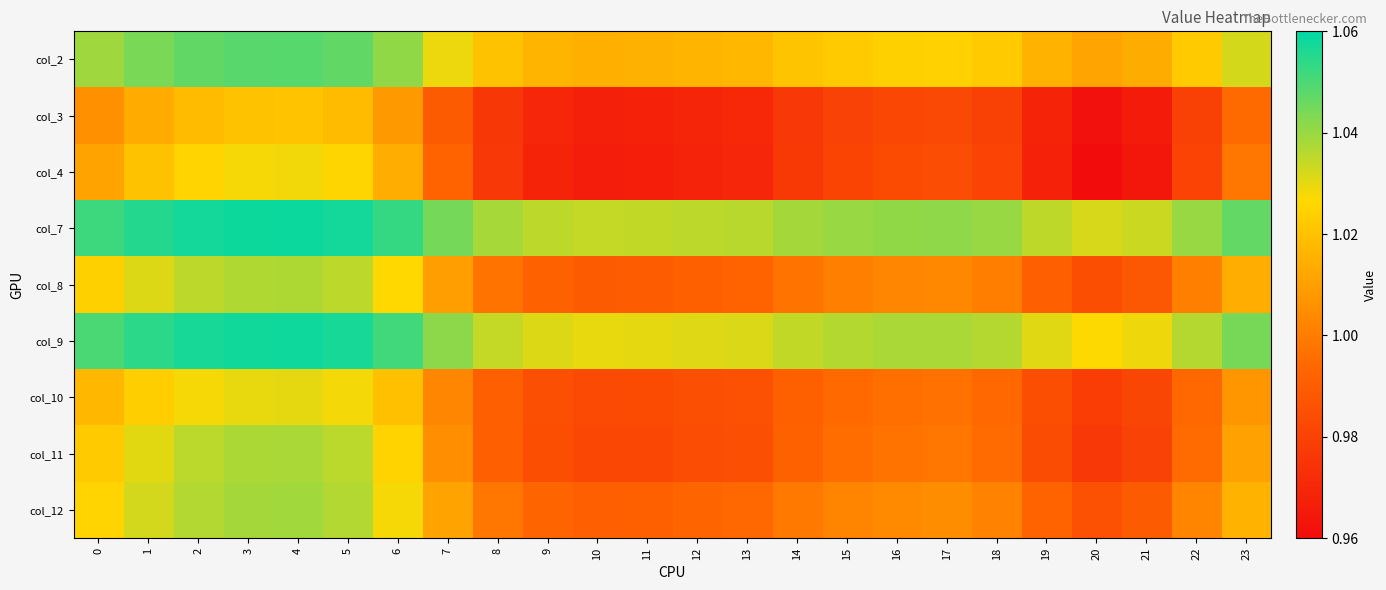

Reading right to left, extract all data points from this chart.

col_2: 23=1.0	22=1.0	21=1.0	20=1.0	19=1.0	18=1.0	17=1.0	16=1.0	15=1.0	14=1.0	13=1.0	12=1.0	11=1.0	10=1.0	9=1.0	8=1.0	7=1.0	6=1.0	5=1.0	4=1.0	3=1.0	2=1.0	1=1.0	0=1.0
col_3: 23=1.0	22=1.0	21=1.0	20=1.0	19=1.0	18=1.0	17=1.0	16=1.0	15=1.0	14=1.0	13=1.0	12=1.0	11=1.0	10=1.0	9=1.0	8=1.0	7=1.0	6=1.0	5=1.0	4=1.0	3=1.0	2=1.0	1=1.0	0=1.0
col_4: 23=1.0	22=1.0	21=1.0	20=1.0	19=1.0	18=1.0	17=1.0	16=1.0	15=1.0	14=1.0	13=1.0	12=1.0	11=1.0	10=1.0	9=1.0	8=1.0	7=1.0	6=1.0	5=1.0	4=1.0	3=1.0	2=1.0	1=1.0	0=1.0
col_7: 23=1.0	22=1.0	21=1.0	20=1.0	19=1.0	18=1.0	17=1.0	16=1.0	15=1.0	14=1.0	13=1.0	12=1.0	11=1.0	10=1.0	9=1.0	8=1.0	7=1.0	6=1.1	5=1.1	4=1.1	3=1.1	2=1.1	1=1.1	0=1.1
col_8: 23=1.0	22=1.0	21=1.0	20=1.0	19=1.0	18=1.0	17=1.0	16=1.0	15=1.0	14=1.0	13=1.0	12=1.0	11=1.0	10=1.0	9=1.0	8=1.0	7=1.0	6=1.0	5=1.0	4=1.0	3=1.0	2=1.0	1=1.0	0=1.0
col_9: 23=1.0	22=1.0	21=1.0	20=1.0	19=1.0	18=1.0	17=1.0	16=1.0	15=1.0	14=1.0	13=1.0	12=1.0	11=1.0	10=1.0	9=1.0	8=1.0	7=1.0	6=1.1	5=1.1	4=1.1	3=1.1	2=1.1	1=1.1	0=1.1
col_10: 23=1.0	22=1.0	21=1.0	20=1.0	19=1.0	18=1.0	17=1.0	16=1.0	15=1.0	14=1.0	13=1.0	12=1.0	11=1.0	10=1.0	9=1.0	8=1.0	7=1.0	6=1.0	5=1.0	4=1.0	3=1.0	2=1.0	1=1.0	0=1.0
col_11: 23=1.0	22=1.0	21=1.0	20=1.0	19=1.0	18=1.0	17=1.0	16=1.0	15=1.0	14=1.0	13=1.0	12=1.0	11=1.0	10=1.0	9=1.0	8=1.0	7=1.0	6=1.0	5=1.0	4=1.0	3=1.0	2=1.0	1=1.0	0=1.0
col_12: 23=1.0	22=1.0	21=1.0	20=1.0	19=1.0	18=1.0	17=1.0	16=1.0	15=1.0	14=1.0	13=1.0	12=1.0	11=1.0	10=1.0	9=1.0	8=1.0	7=1.0	6=1.0	5=1.0	4=1.0	3=1.0	2=1.0	1=1.0	0=1.0